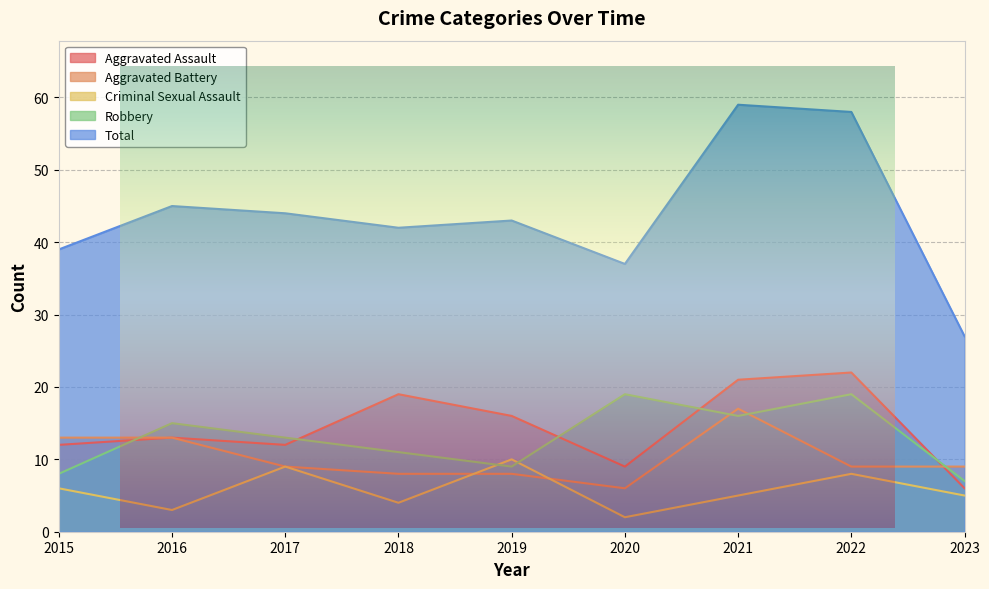

What is the difference between the second highest and minimum values in the Aggravated Battery series?

7